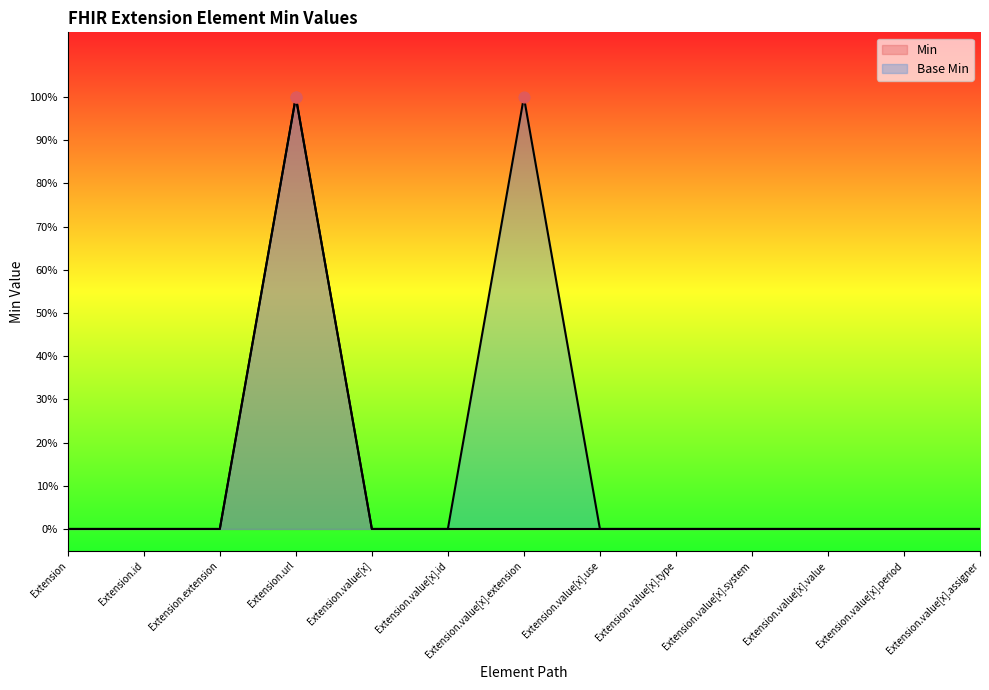

Which series contains the lowest Y value?

Min